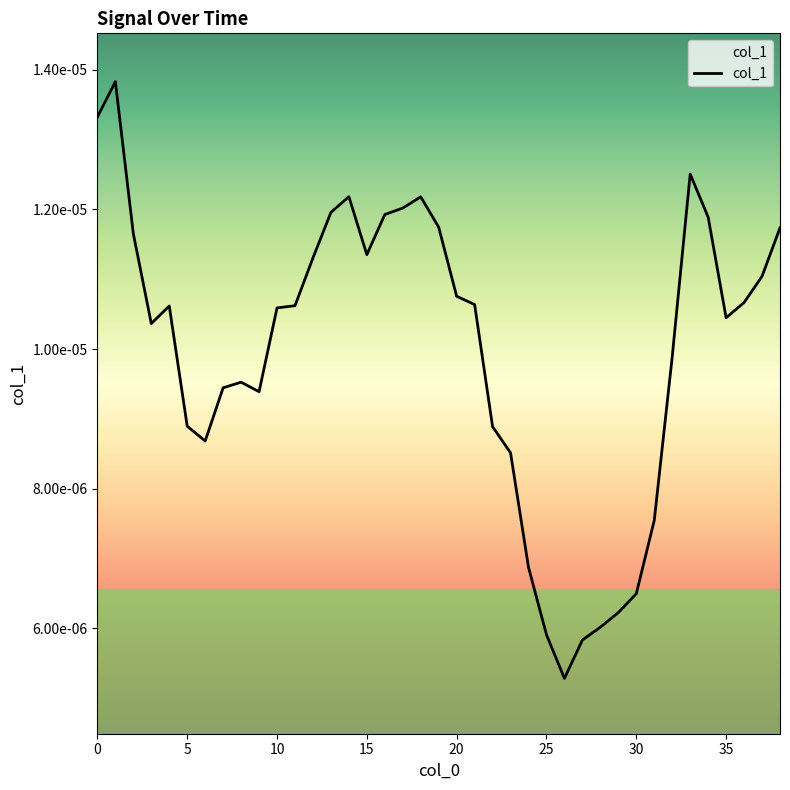

Is this an area chart (filled region under the line)?

No